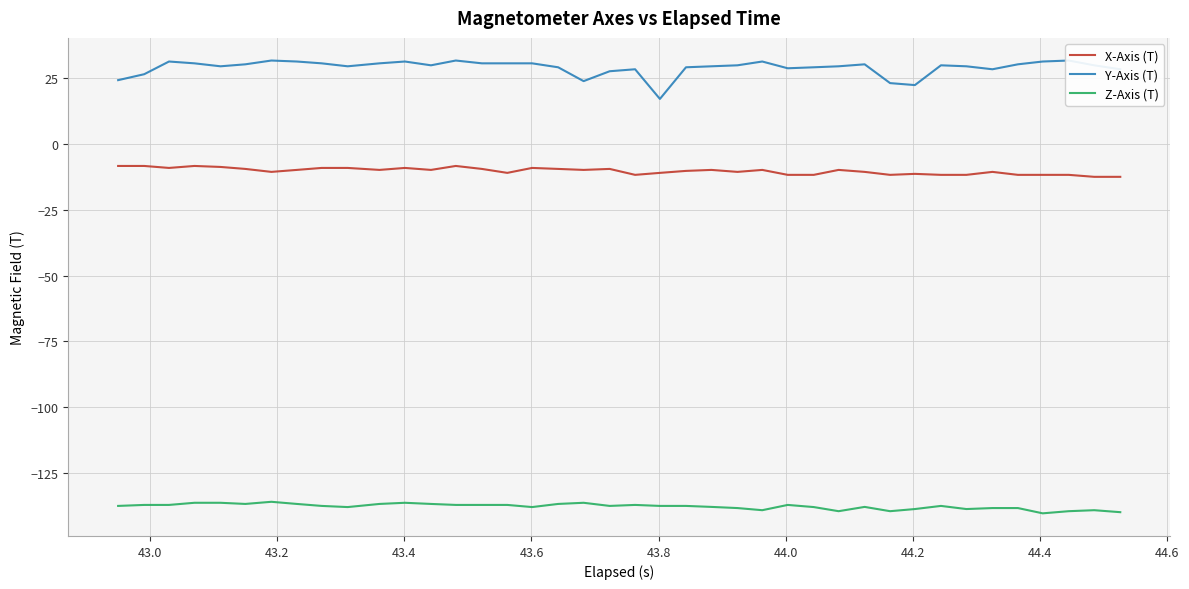

Is this an area chart (filled region under the line)?

No